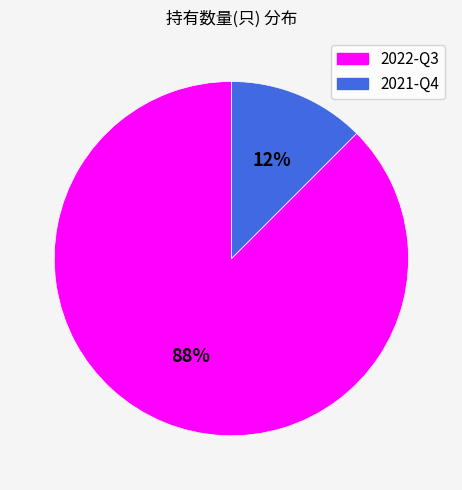

What is the majority slice?

2022-Q3